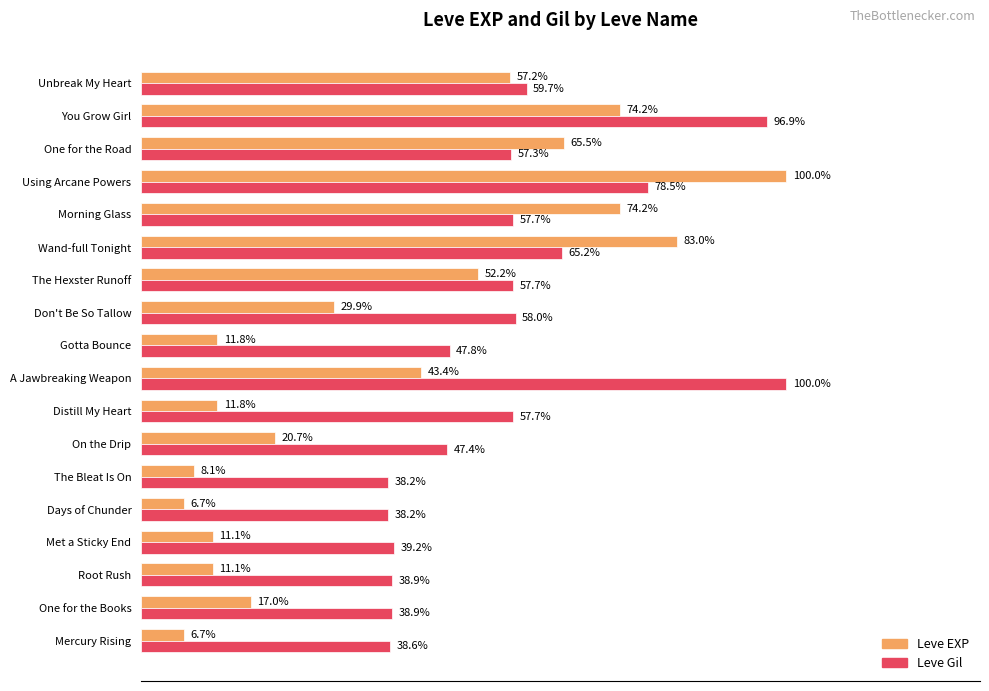

Rank the series by their average value, from highest to lowest.

Leve Gil, Leve EXP